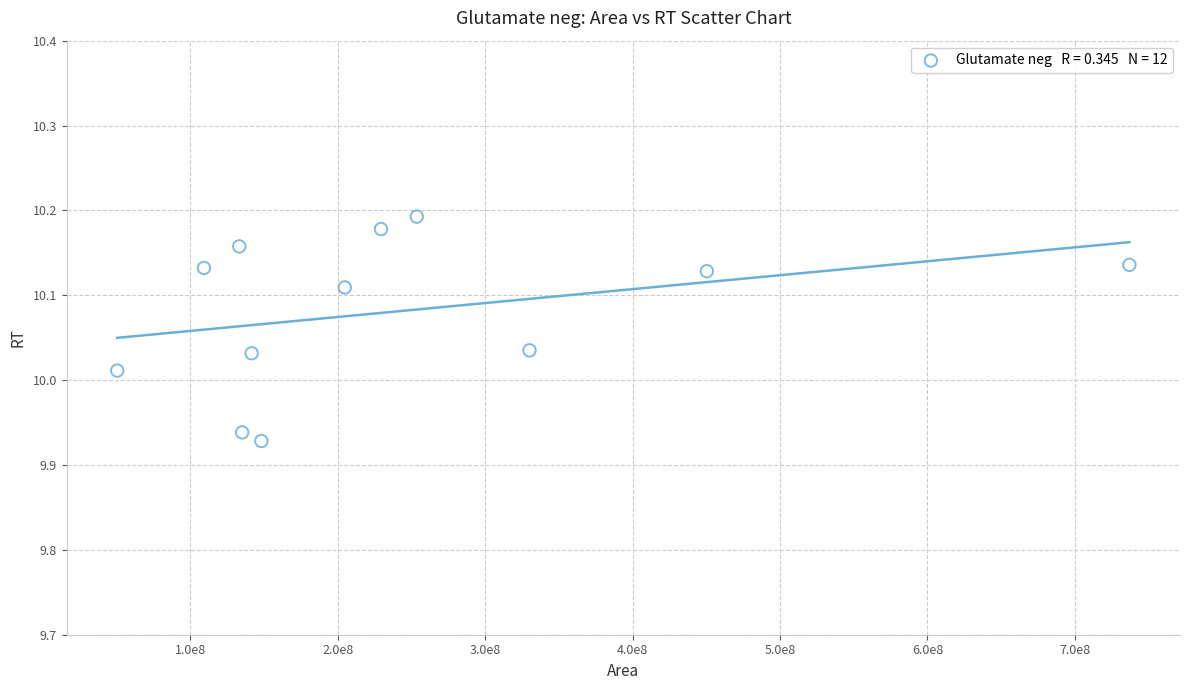

What is the range of Y values (max minus min)?

0.3